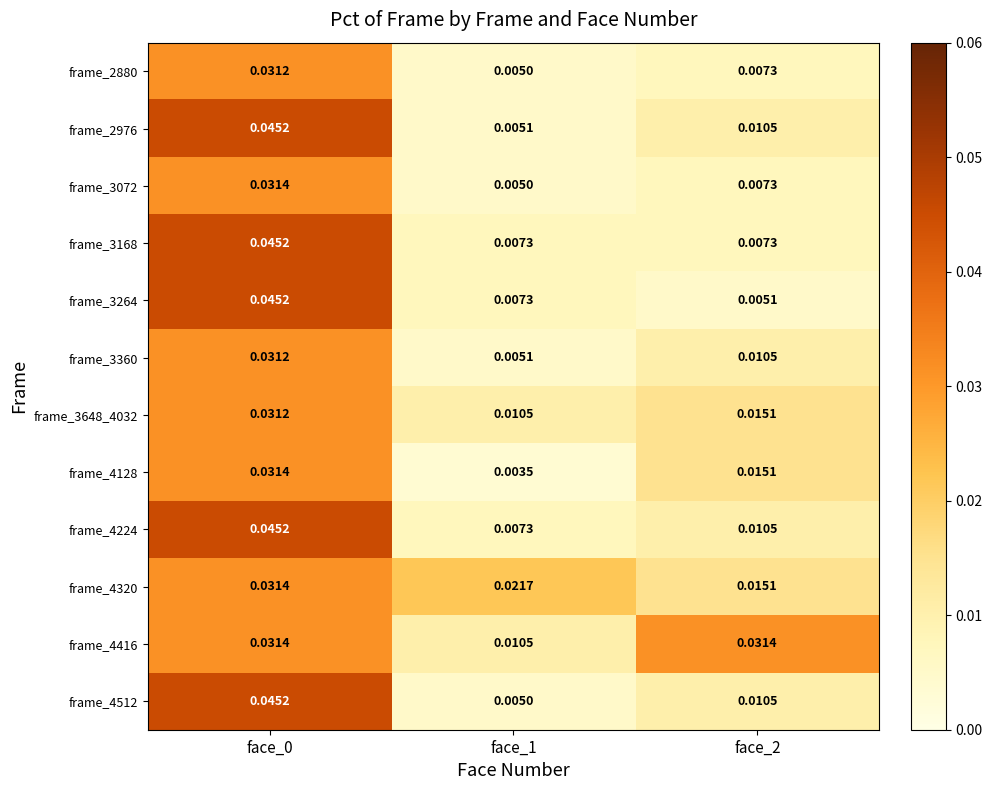

Is the value of frame_4512 at face_1 greater than the value of frame_3648_4032 at face_0?

No